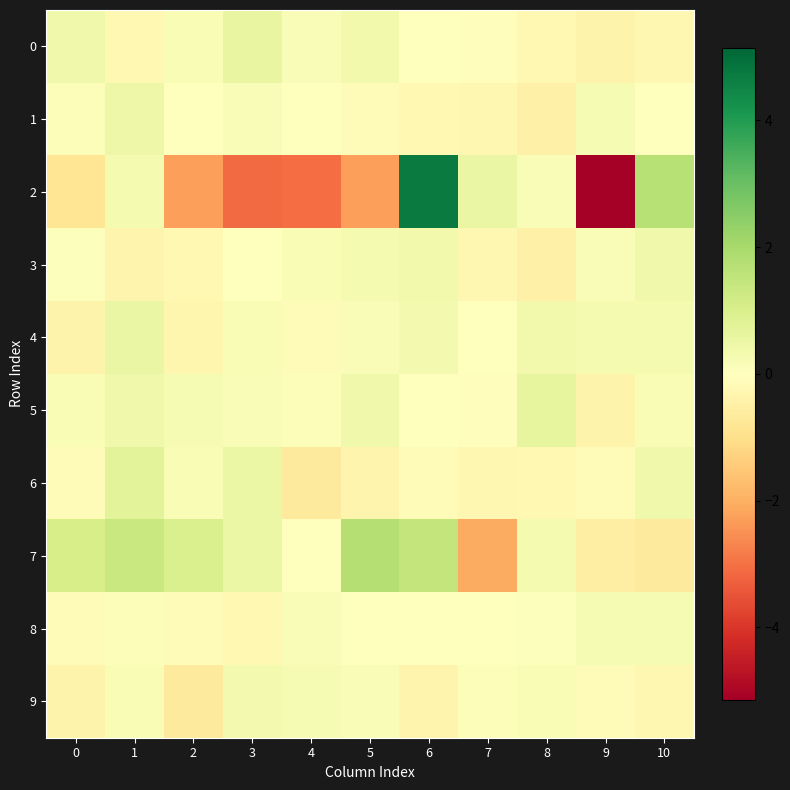

Rank the series by their maximum value, from highest to lowest.

2, 7, 6, 5, 0, 4, 1, 3, 9, 8